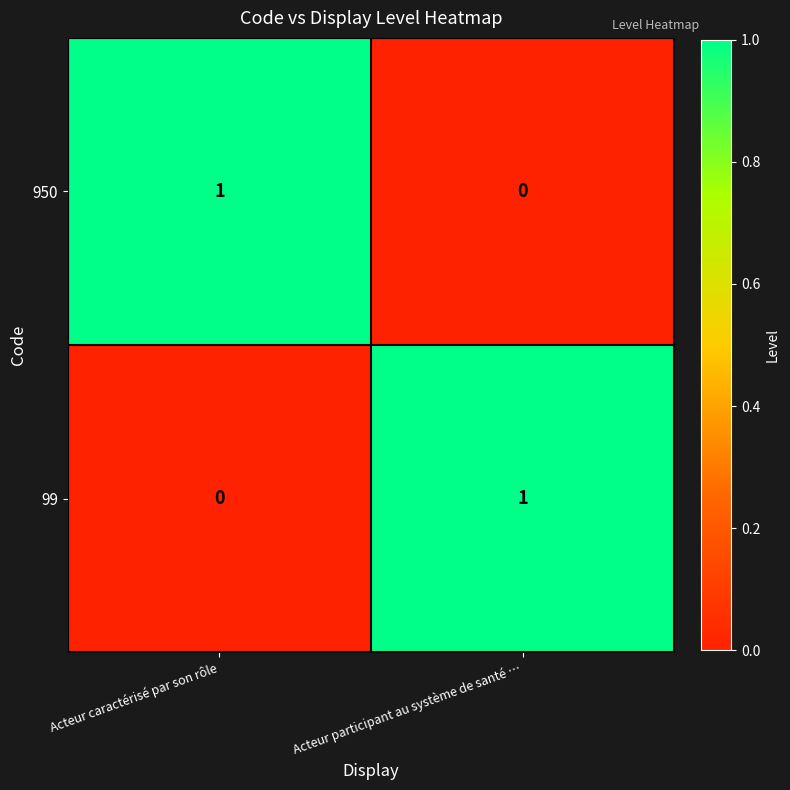

At which label does 99 reach its minimum?

Acteur caractérisé par son rôle